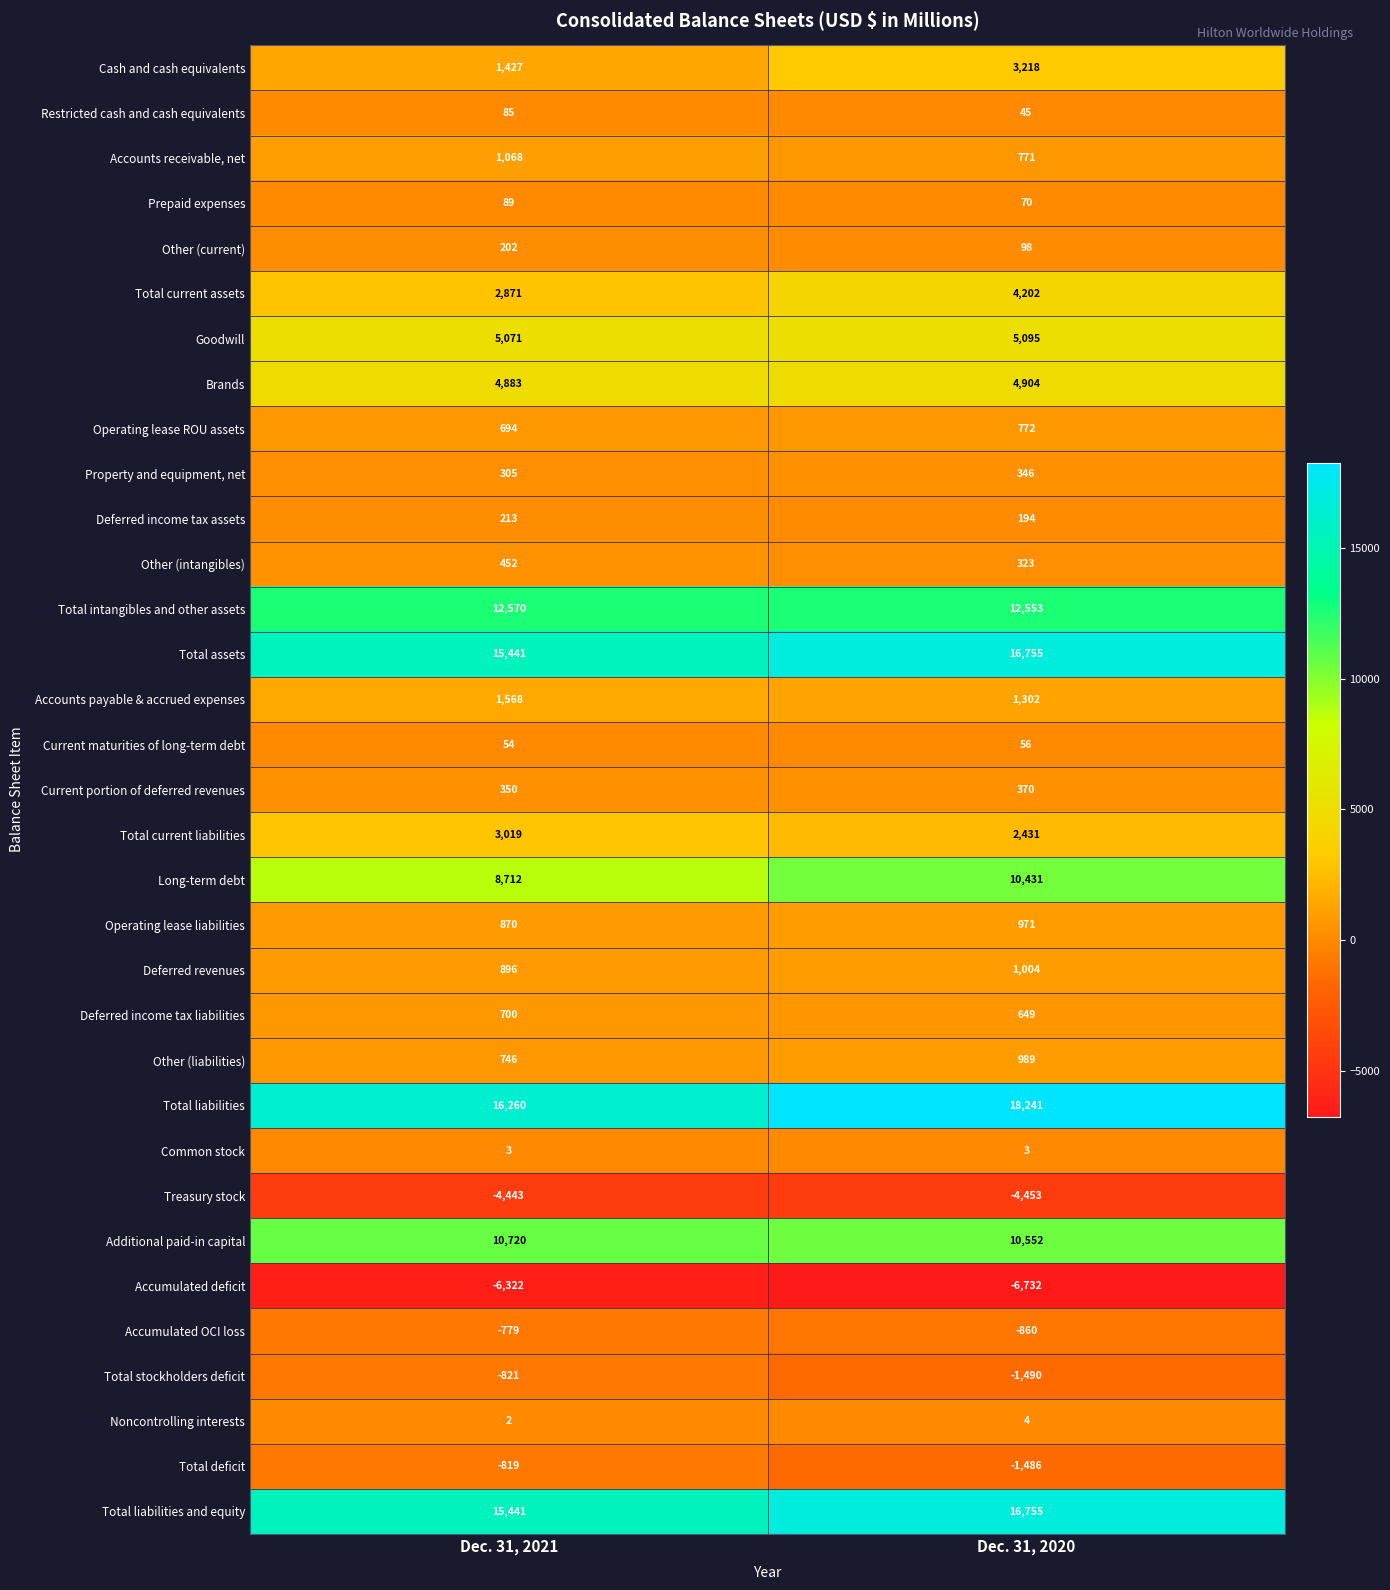

What is the average value of the Common stock series?

3